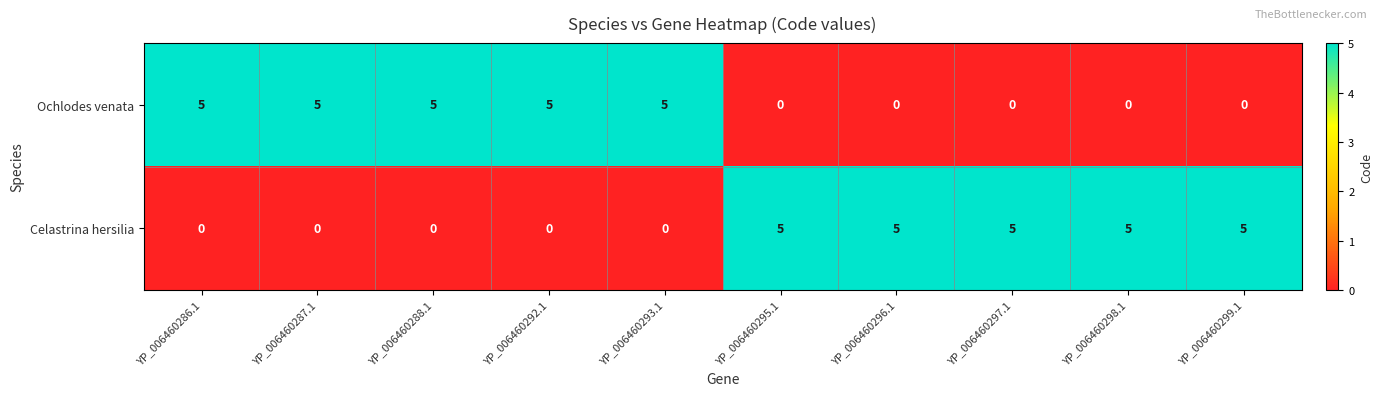

Is it true that Ochlodes venata equals 0 at YP_006460299.1?

True